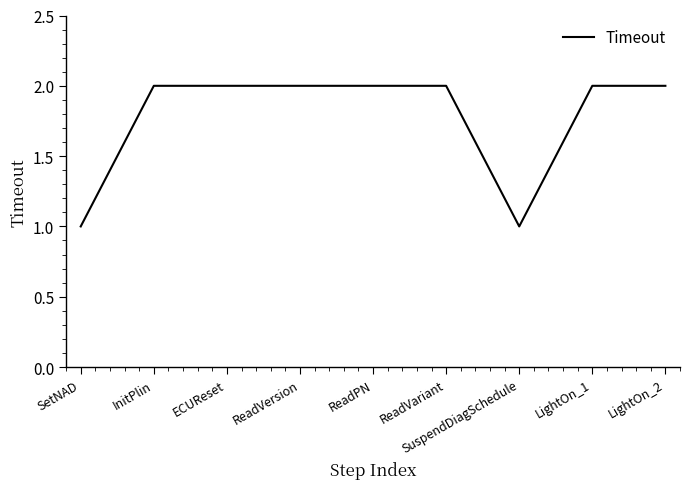

What position from the right is InitPlin?

8